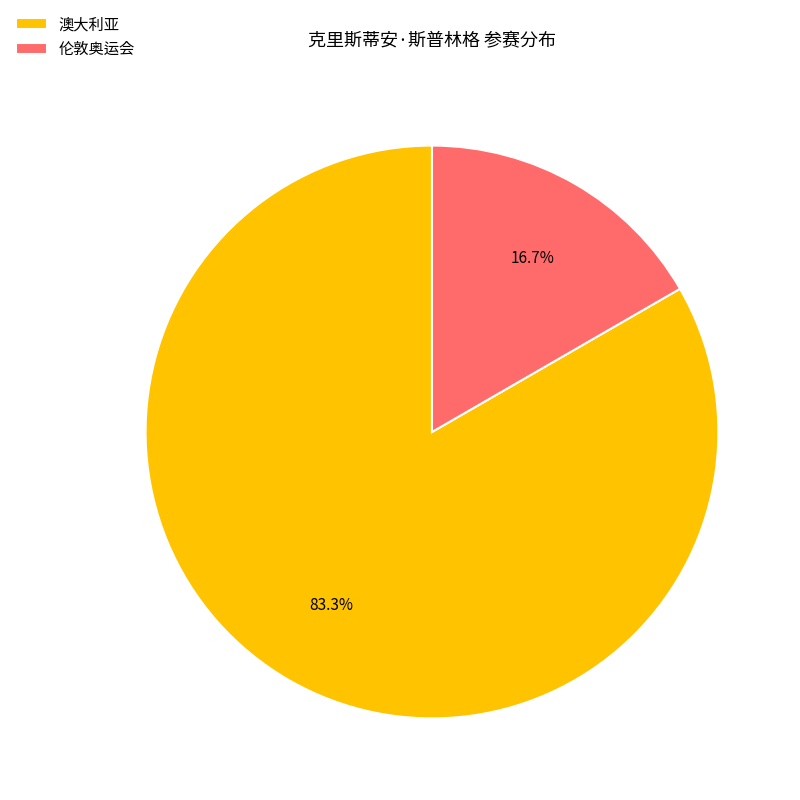

The 伦敦奥运会 slice represents 28% of the pie. True or false?

False